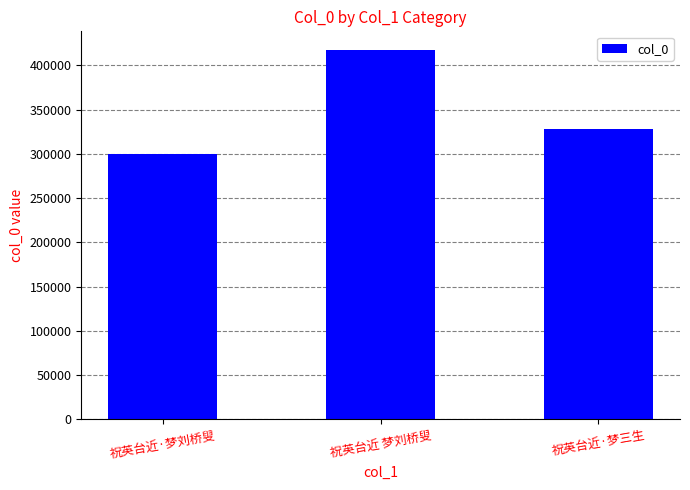

The value at 祝英台近 梦刘桥叟 is 614702. True or false?

False